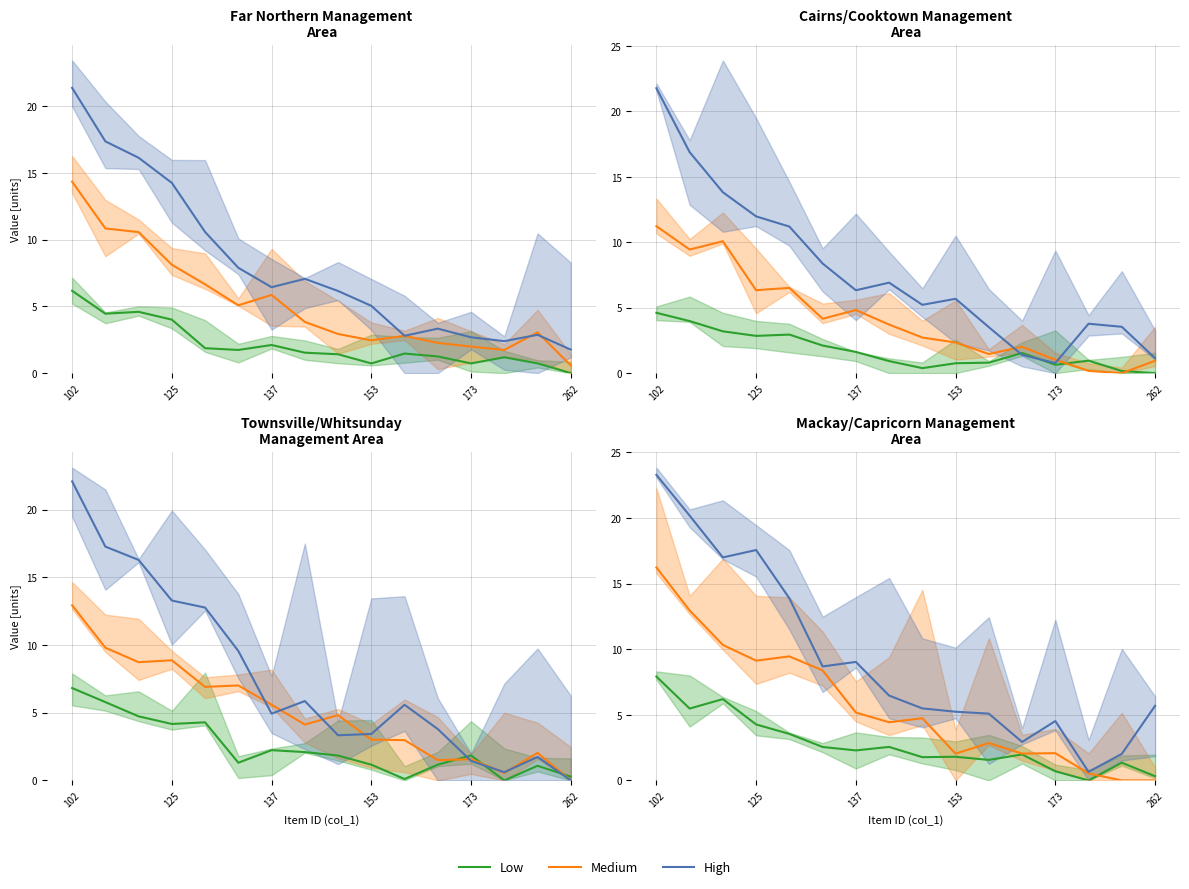

What is the average value of the High series?

9.2